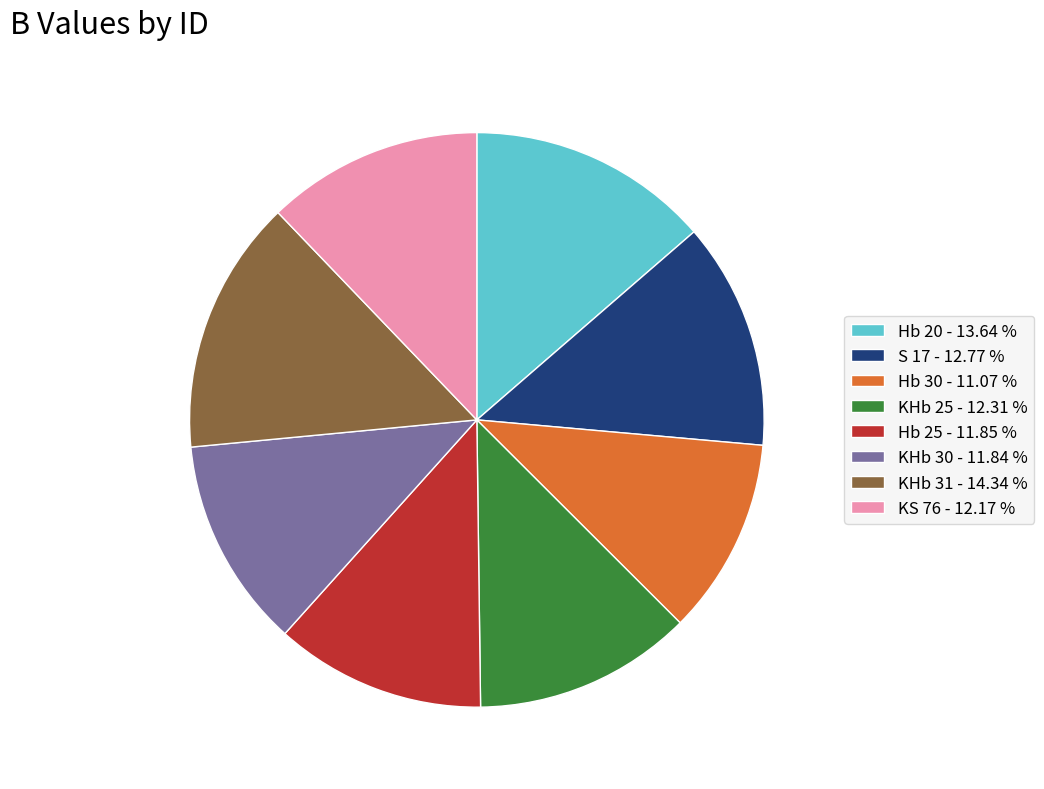

Does KS 76 account for over 50% of the chart?

No